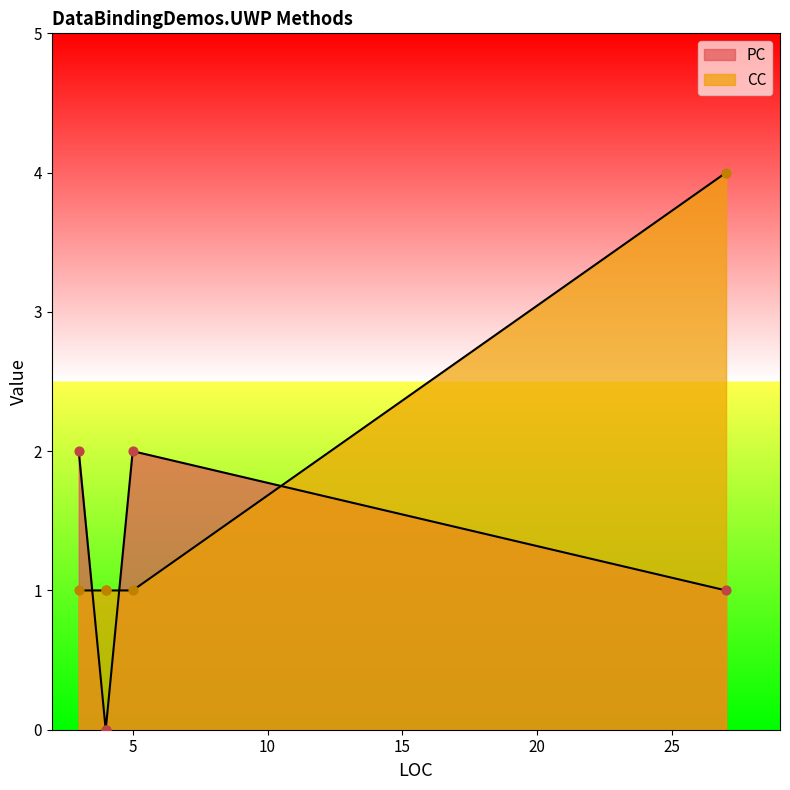

Which series contains the lowest Y value?

PC